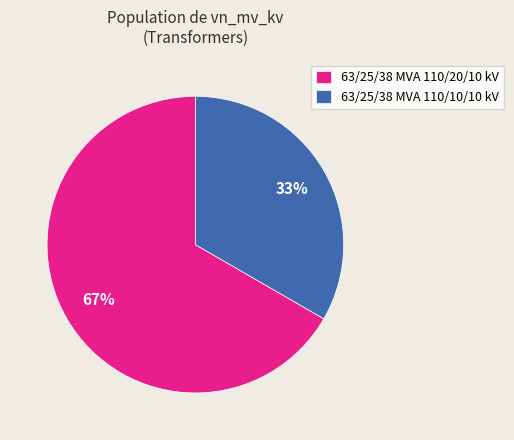

How many slices are in this pie chart?

2